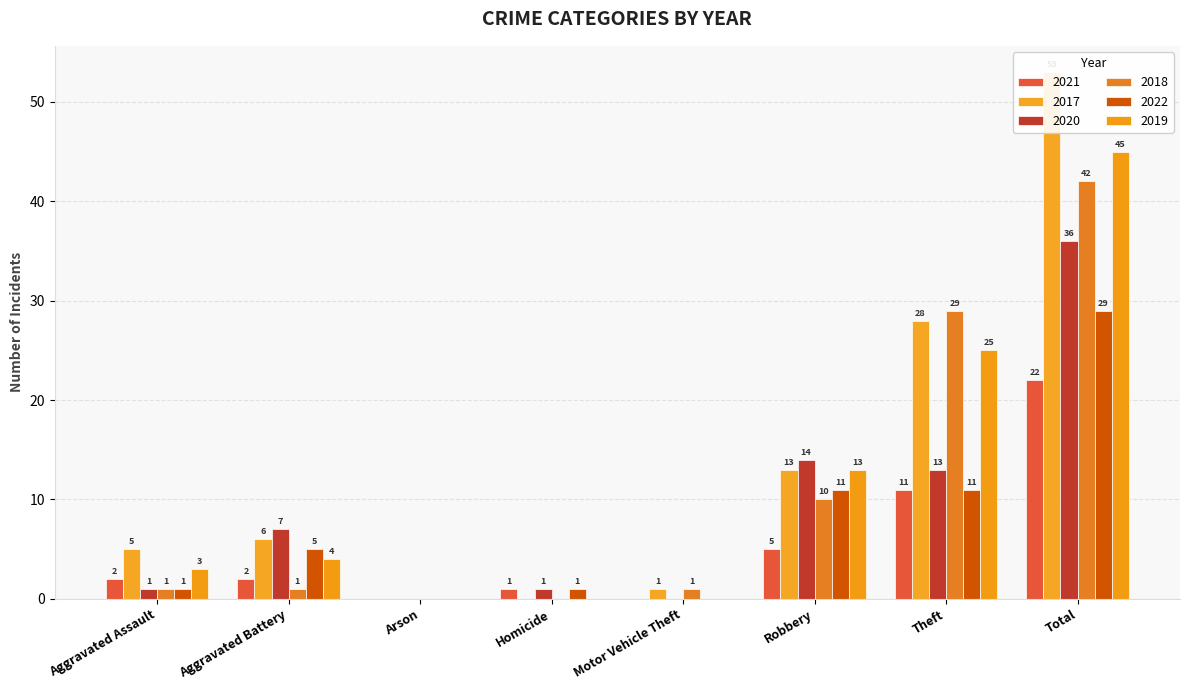

True or false: 2018 has a value of 1 at Aggravated Battery.

True